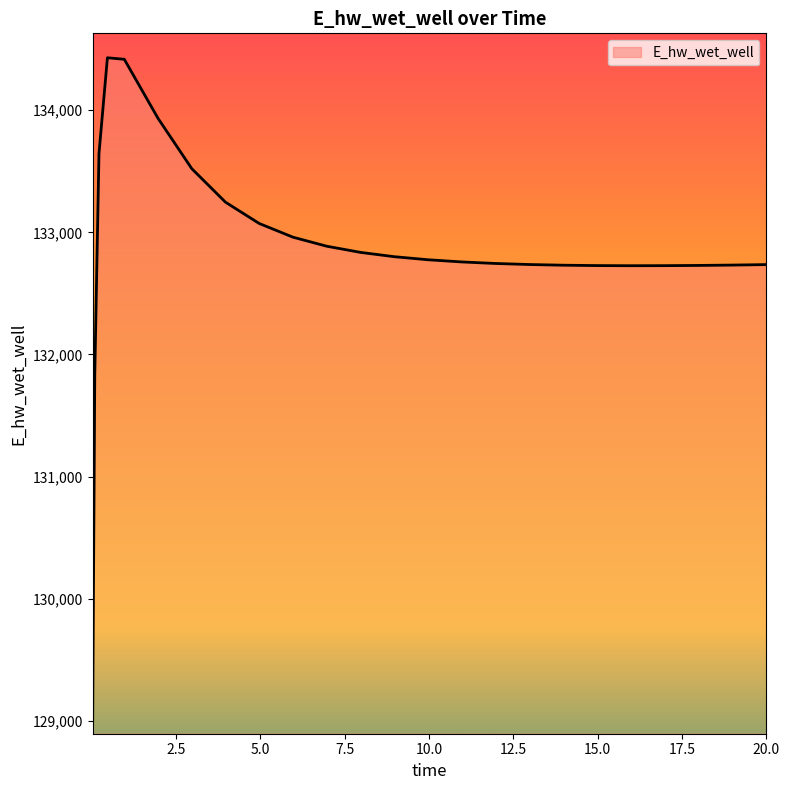

What is the smallest value displayed?

128996.1